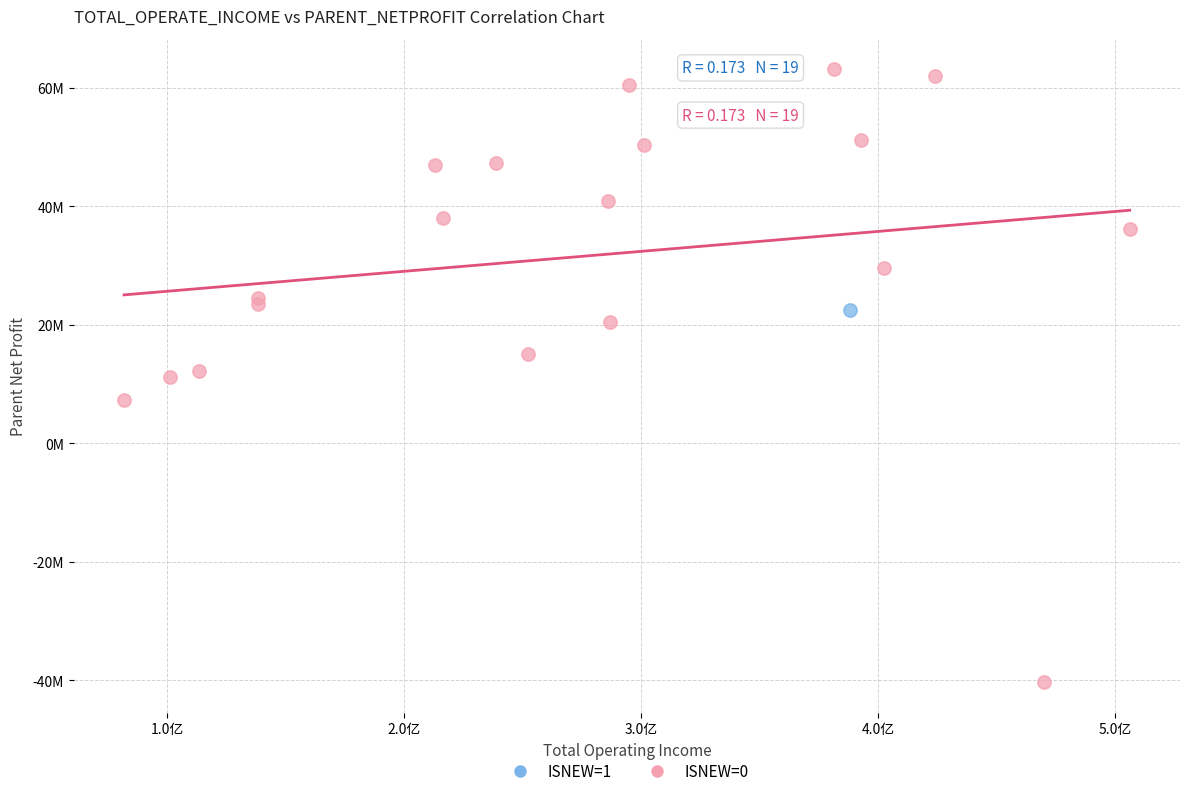

What are all the series names shown in the legend?

ISNEW=1, ISNEW=0